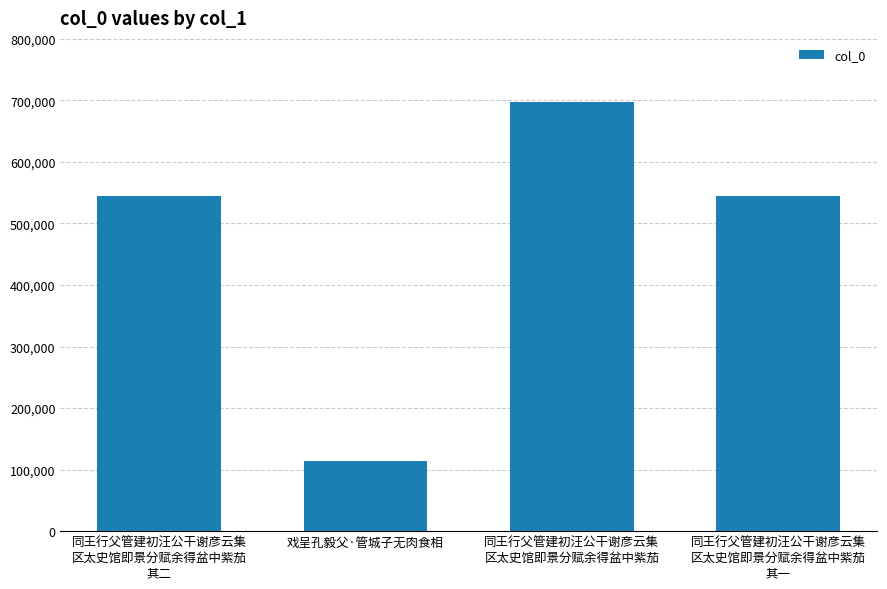

Read the value at 戏呈孔毅父·管城子无肉食相, to the nearest 100.

113500